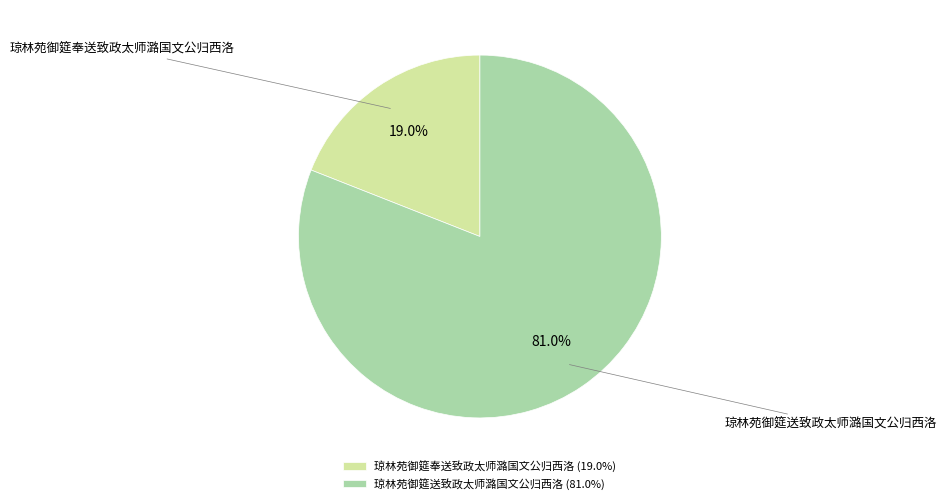

To the nearest percent, what is the combined percentage of 琼林苑御筵送致政太师潞国文公归西洛 and 琼林苑御筵奉送致政太师潞国文公归西洛?

100%